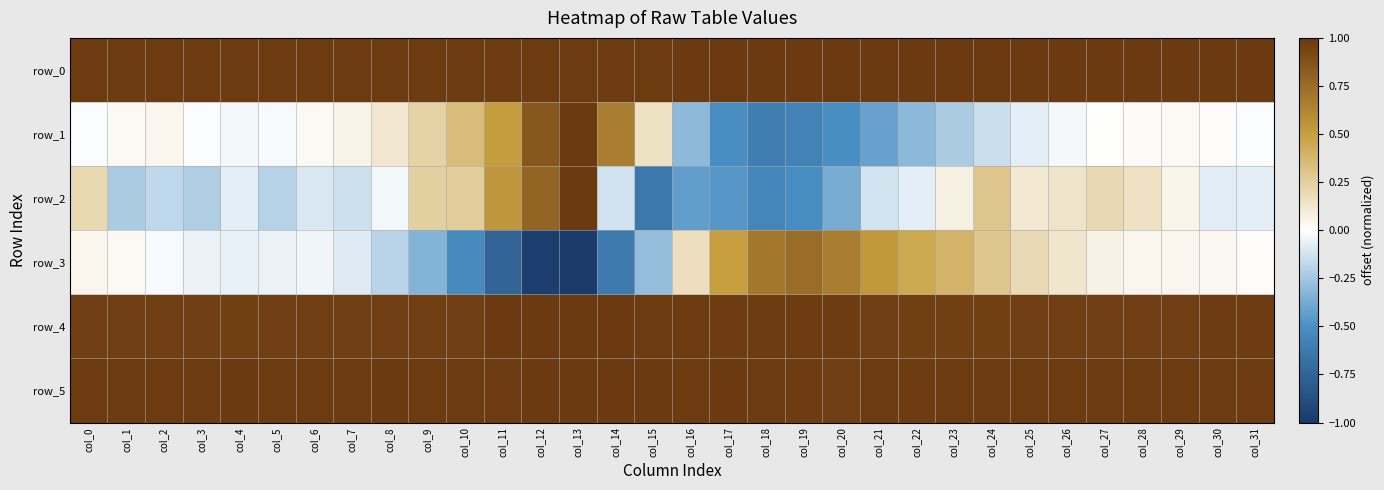

Where does the row_2 series first go above 0?

col_0